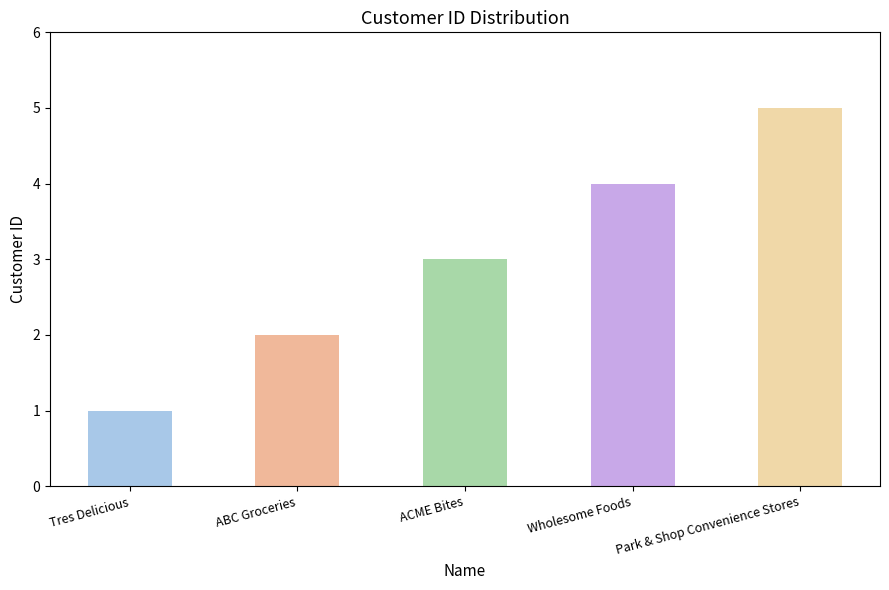

What is the ratio of the value at ABC Groceries to the value at Wholesome Foods?

0.5